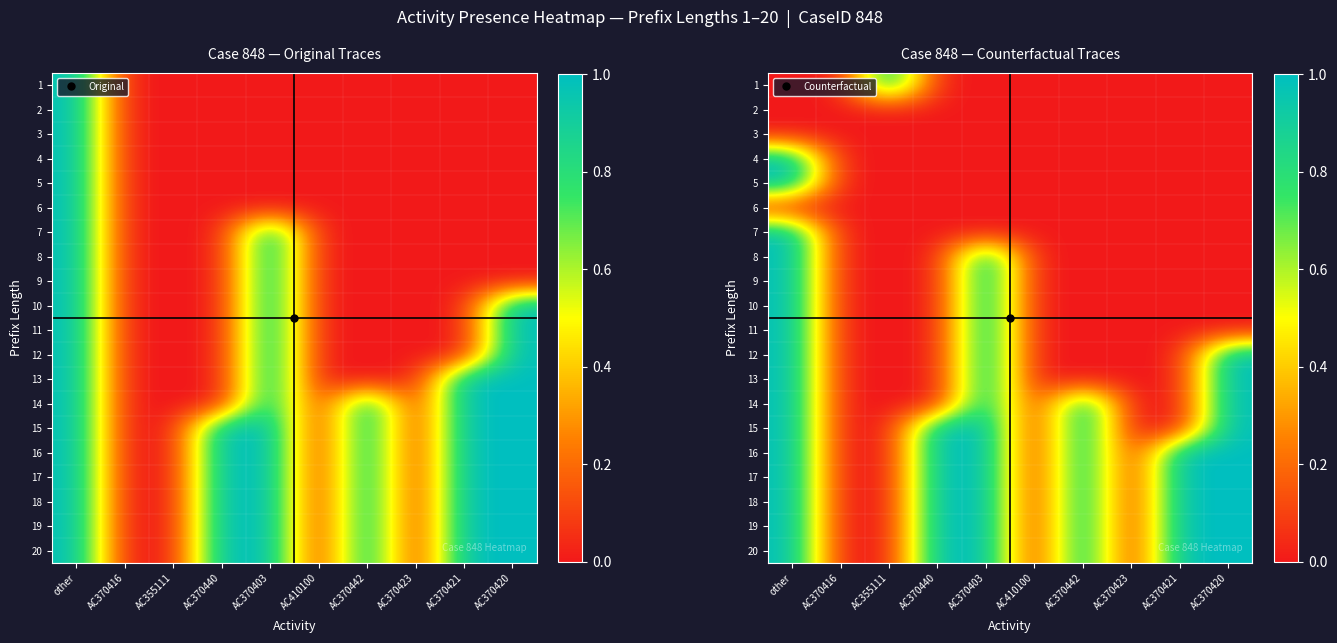

True or false: 20 has a value of 1 at other.

False